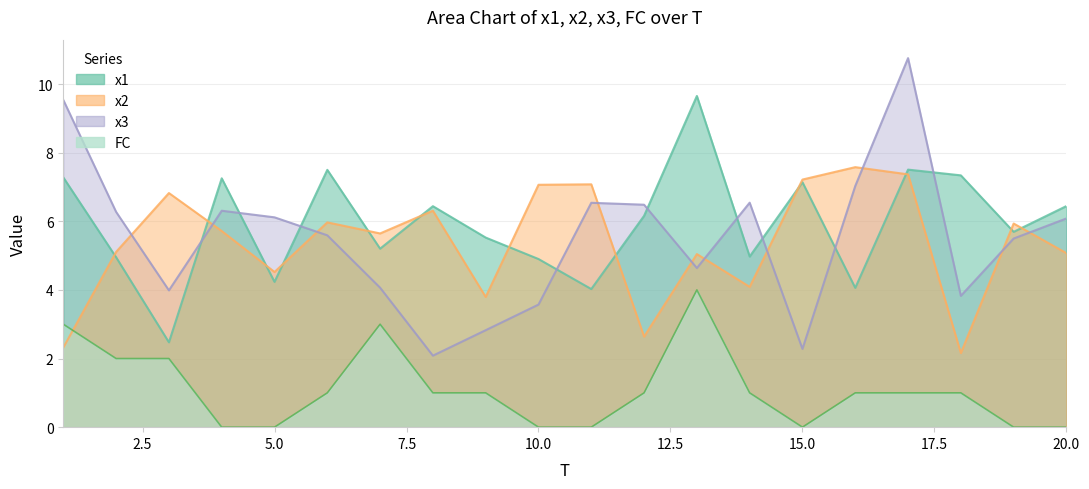

Reading right to left, list all the values displayed in this chart.

x1: 20=6.4	19=5.7	18=7.3	17=7.5	16=4.1	15=7.1	14=5.0	13=9.7	12=6.2	11=4.0	10=4.9	9=5.5	8=6.4	7=5.2	6=7.5	5=4.2	4=7.3	3=2.5	2=5.0	1=7.3
x2: 20=5.1	19=5.9	18=2.2	17=7.4	16=7.6	15=7.2	14=4.1	13=5.0	12=2.6	11=7.1	10=7.1	9=3.8	8=6.3	7=5.6	6=6.0	5=4.5	4=5.7	3=6.8	2=5.1	1=2.3
x3: 20=6.1	19=5.5	18=3.8	17=10.8	16=7.0	15=2.3	14=6.5	13=4.6	12=6.5	11=6.5	10=3.6	9=2.8	8=2.1	7=4.1	6=5.6	5=6.1	4=6.3	3=4.0	2=6.3	1=9.5
FC: 20=0.0	19=0.0	18=1.0	17=1.0	16=1.0	15=0.0	14=1.0	13=4.0	12=1.0	11=0.0	10=0.0	9=1.0	8=1.0	7=3.0	6=1.0	5=0.0	4=0.0	3=2.0	2=2.0	1=3.0